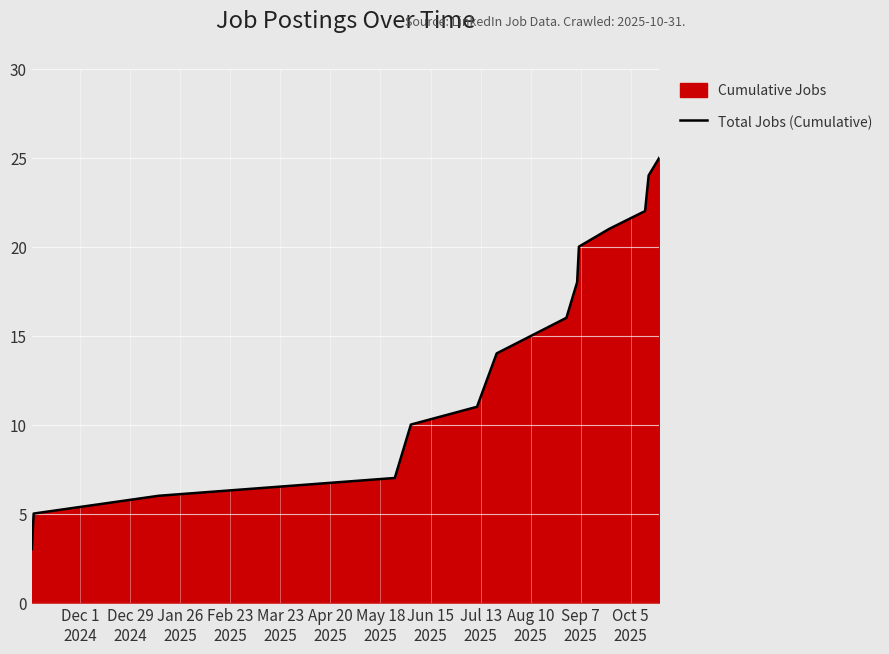

What is the difference between the maximum and minimum values?

22